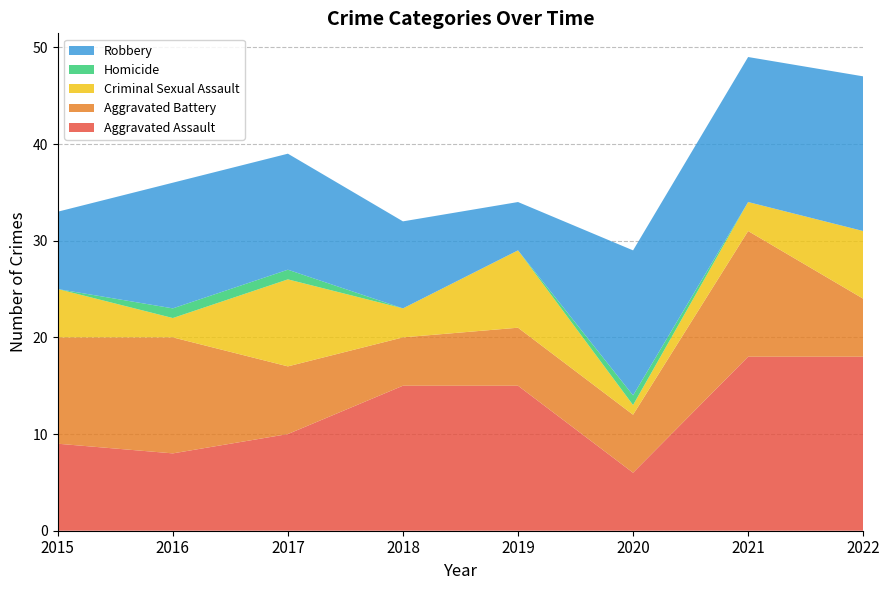

Reading right to left, list all the values displayed in this chart.

Aggravated Assault: 18	18	6	15	15	10	8	9
Aggravated Battery: 6	13	6	6	5	7	12	11
Criminal Sexual Assault: 7	3	1	8	3	9	2	5
Homicide: 0	0	1	0	0	1	1	0
Robbery: 16	15	15	5	9	12	13	8